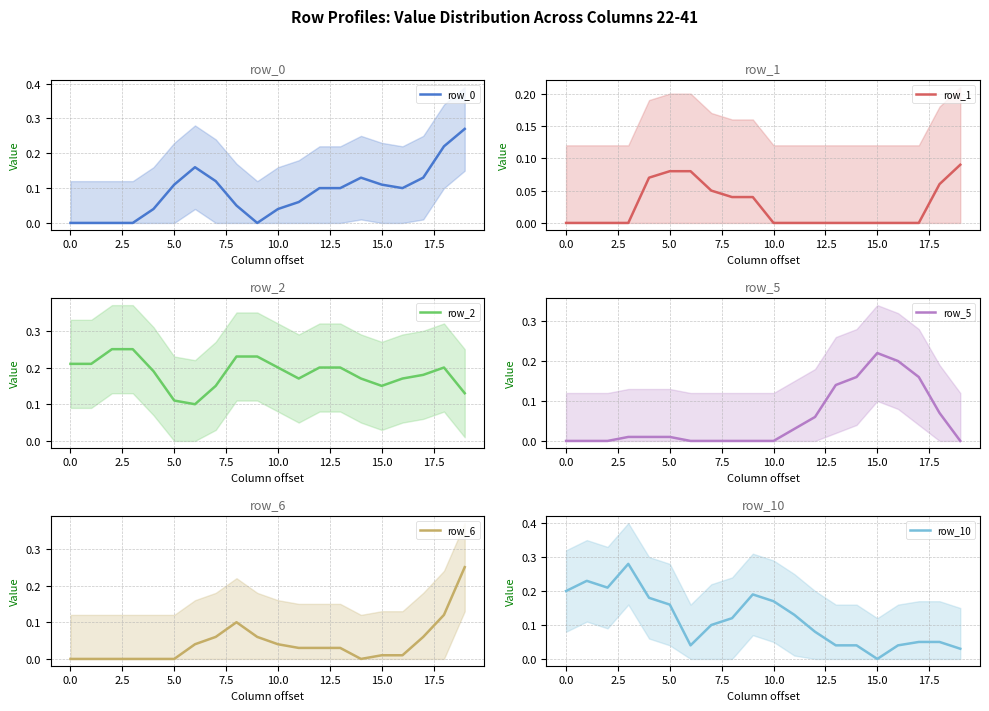

Which category has the lowest value in the row_10 series?

15.0